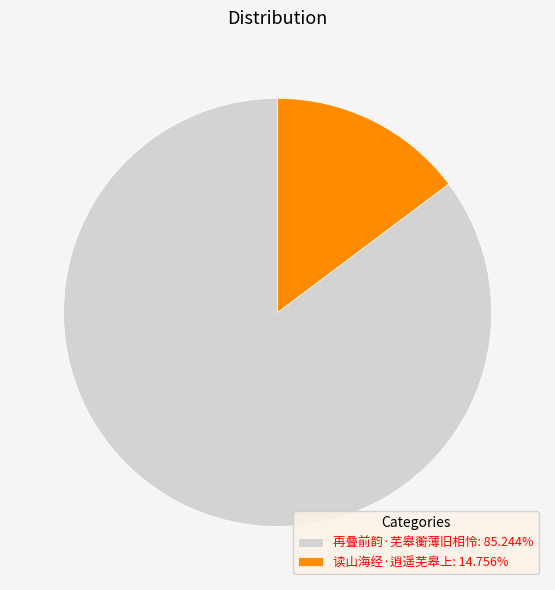

Between 再叠前韵·芜皋蘅薄旧相怜 and 读山海经·逍遥芜皋上, which is larger?

再叠前韵·芜皋蘅薄旧相怜